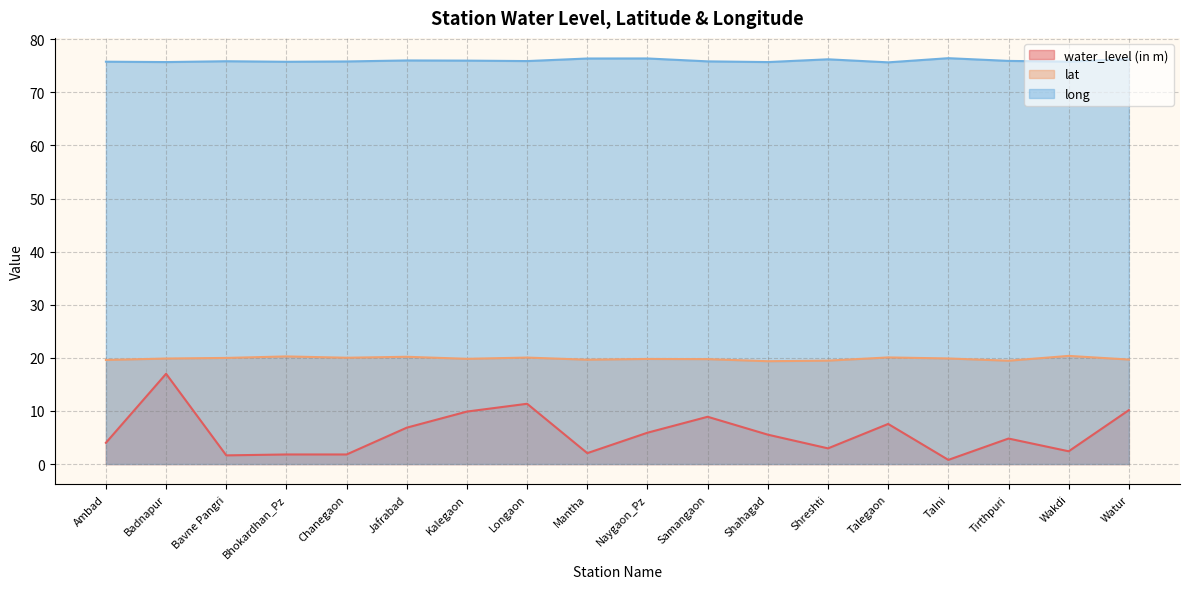

Is it true that lat equals 27.0 at Chanegaon?

False